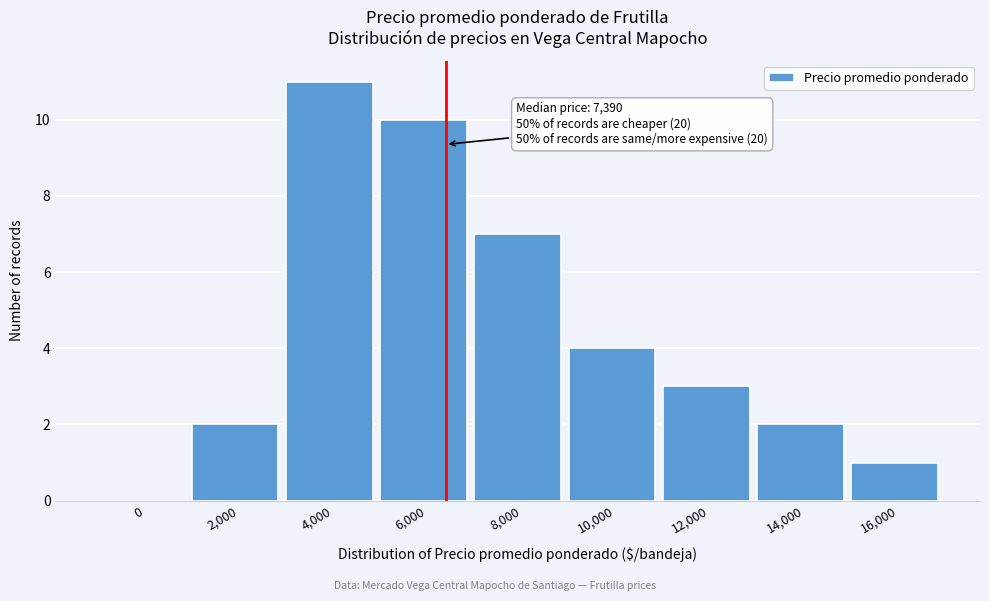

Reading left to right, what are all the values shown in this chart?

0=0	2,000=2	4,000=11	6,000=10	8,000=7	10,000=4	12,000=3	14,000=2	16,000=1